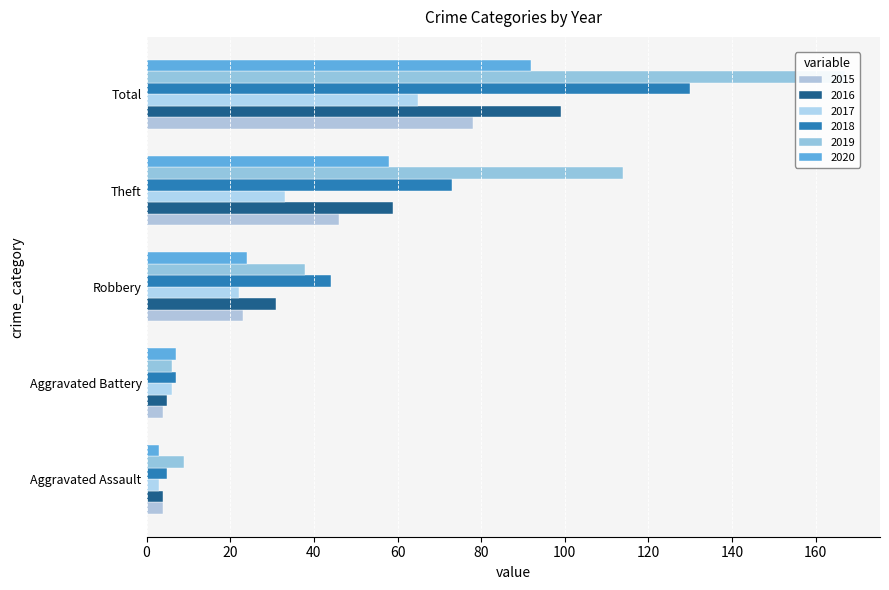

What is the greatest value displayed?

167